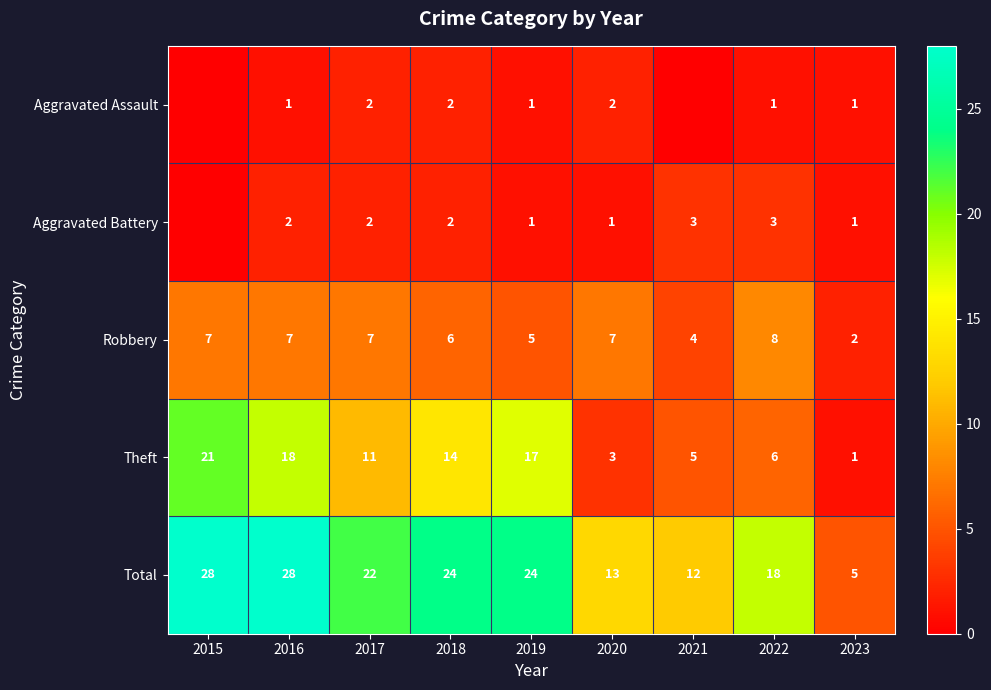

Rank the series at 2022 from highest to lowest value.

Total, Robbery, Theft, Aggravated Battery, Aggravated Assault